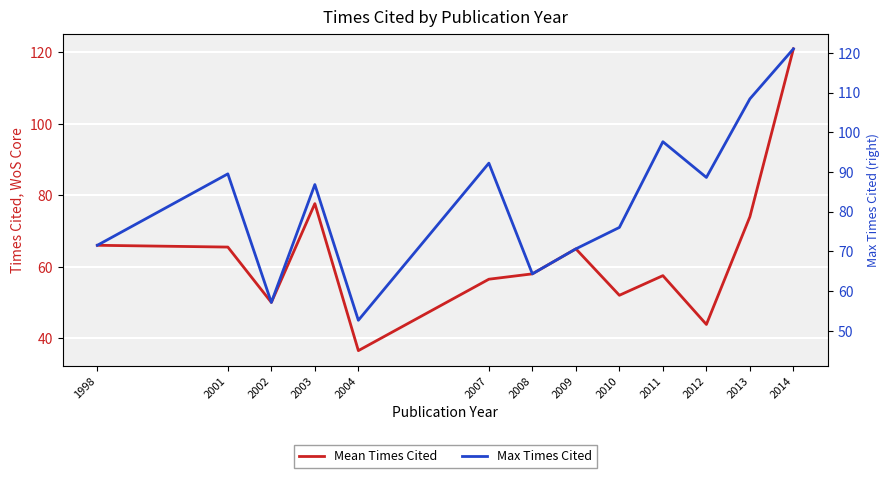

How many values in the Mean Times Cited series exceed 58?

6